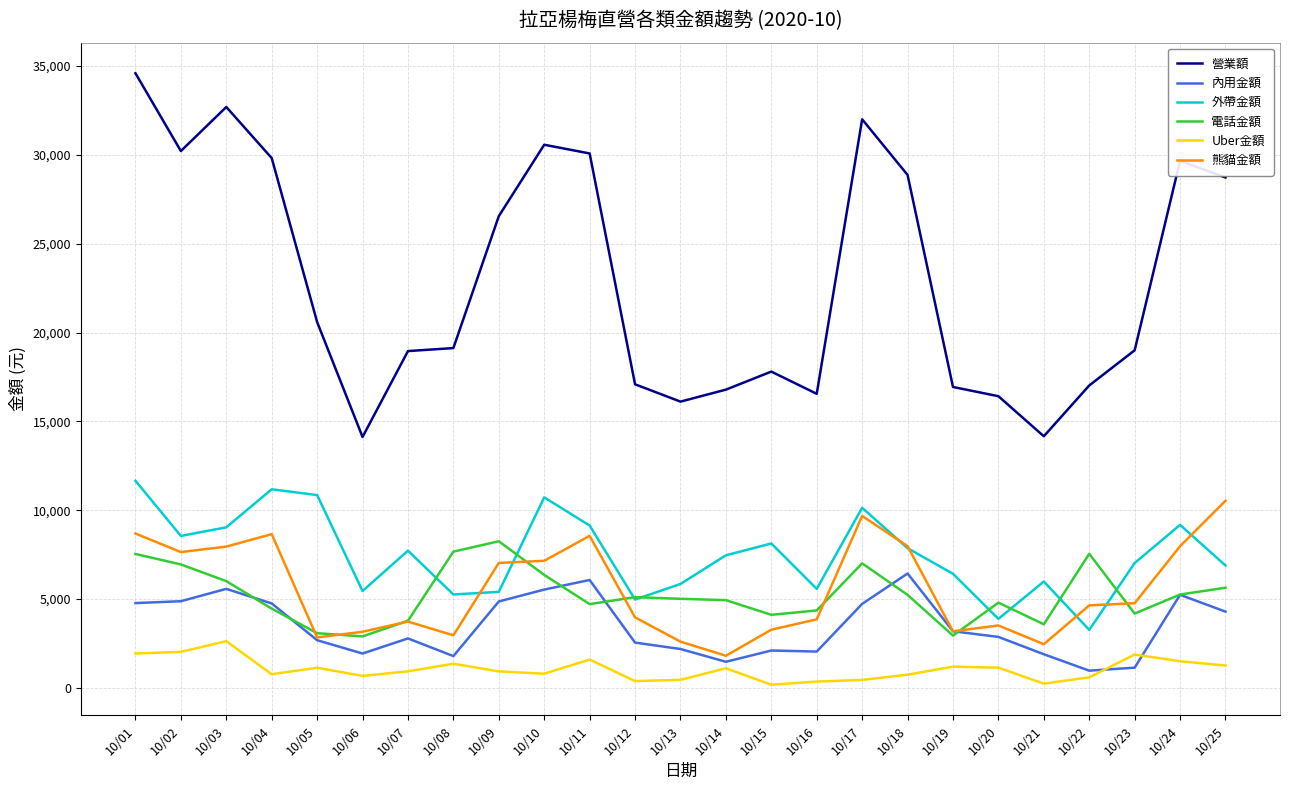

True or false: 熊貓金額 has more than 0 interior local peaks.

True